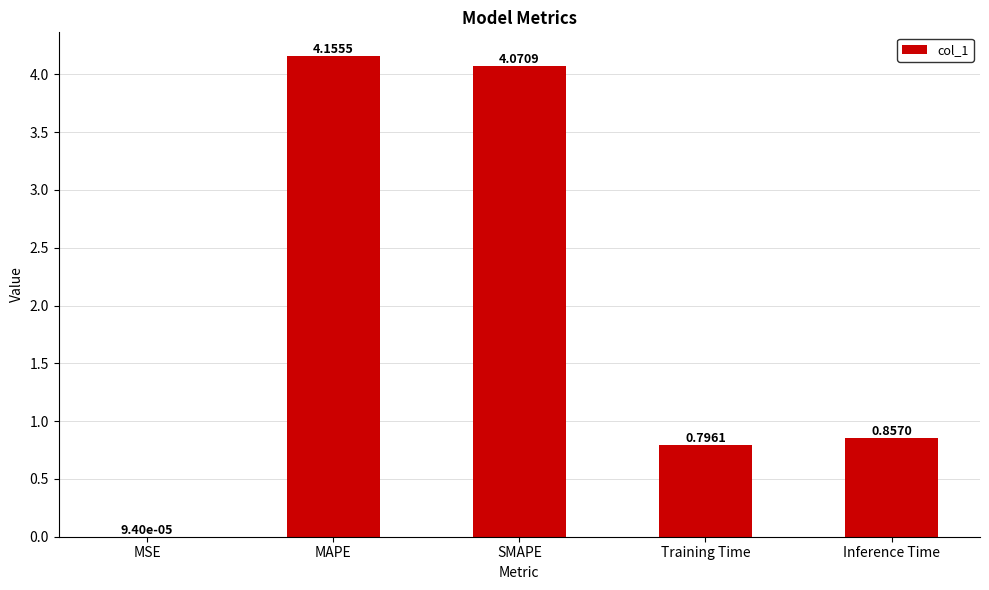

Which label corresponds to the largest value in the chart?

MAPE